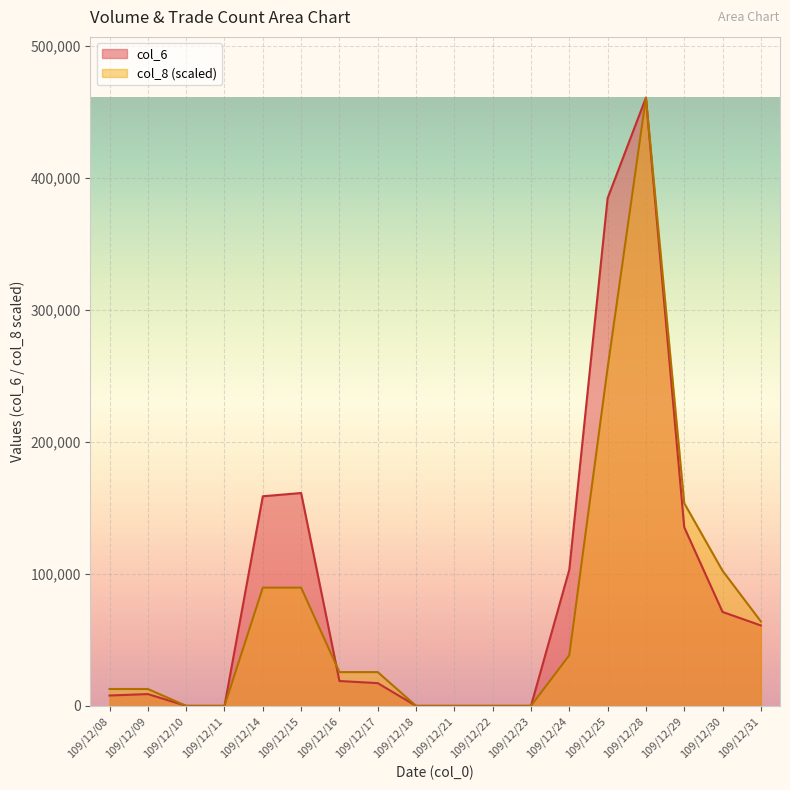

List the labels in order of col_8 value, largest first.

109/12/28, 109/12/25, 109/12/29, 109/12/30, 109/12/14, 109/12/15, 109/12/31, 109/12/24, 109/12/16, 109/12/17, 109/12/08, 109/12/09, 109/12/10, 109/12/11, 109/12/18, 109/12/21, 109/12/22, 109/12/23